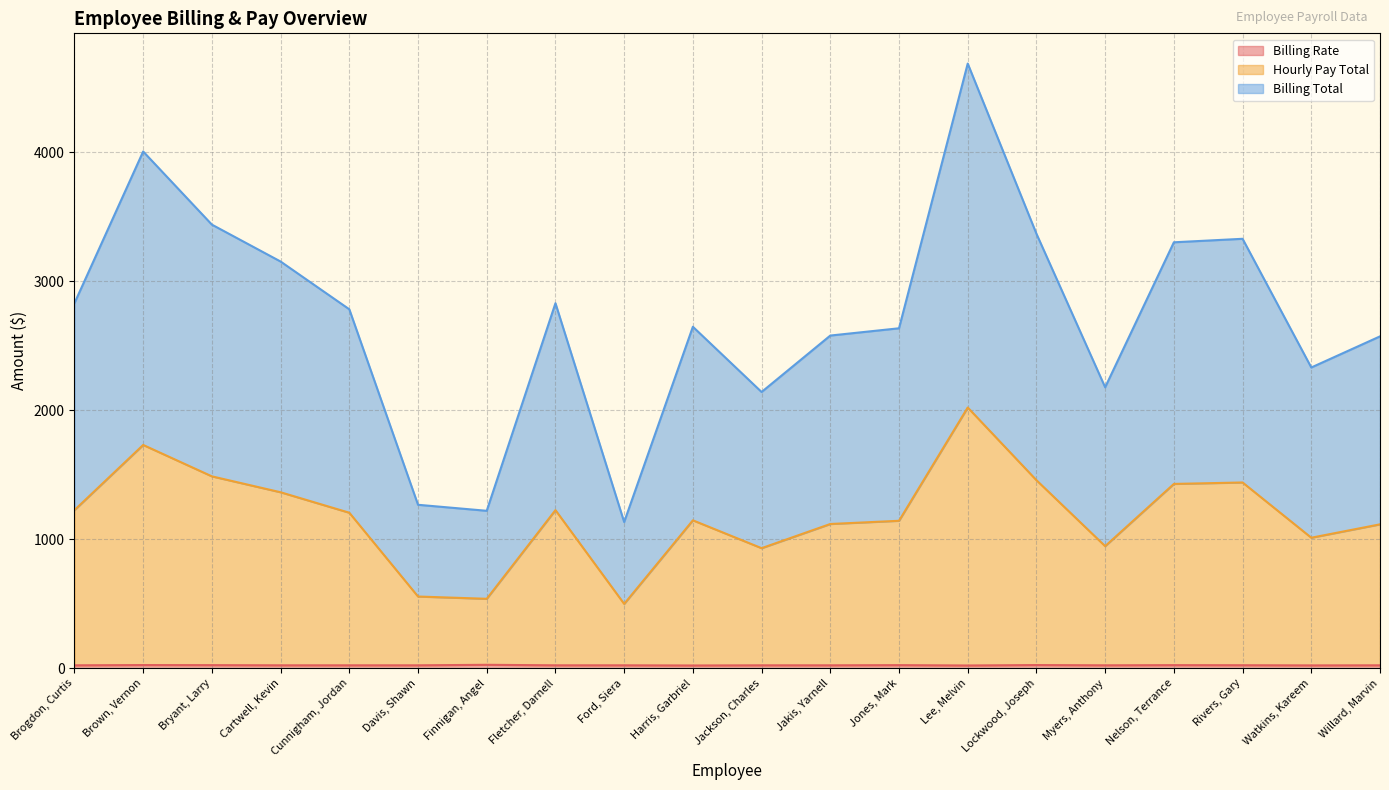

List the labels in order of Hourly Pay Total value, largest first.

Lee, Melvin, Brown, Vernon, Bryant, Larry, Lockwood, Joseph, Rivers, Gary, Nelson, Terrance, Cartwell, Kevin, Brogdon, Curtis, Fletcher, Darnell, Cunnigham, Jordan, Harris, Garbriel, Jones, Mark, Jakis, Yarnell, Willard, Marvin, Watkins, Kareem, Myers, Anthony, Jackson, Charles, Davis, Shawn, Finnigan, Angel, Ford, Siera